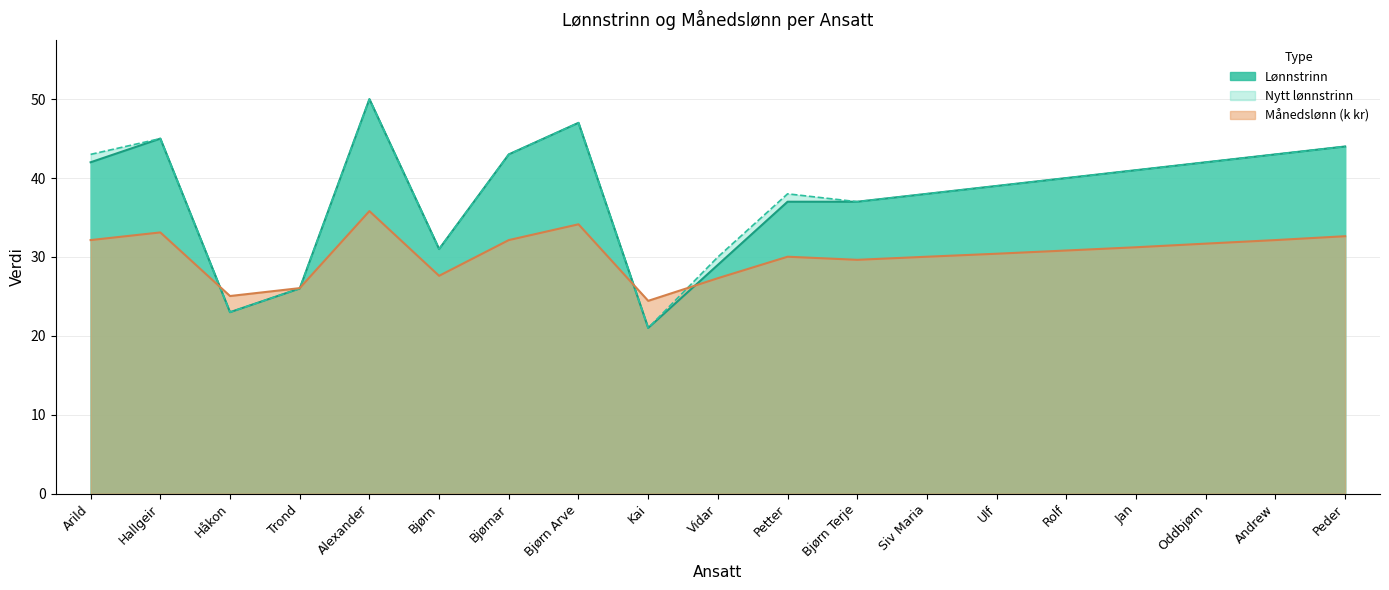

True or false: Månedslønn (k) has more than 1 points higher than both neighbors.

True